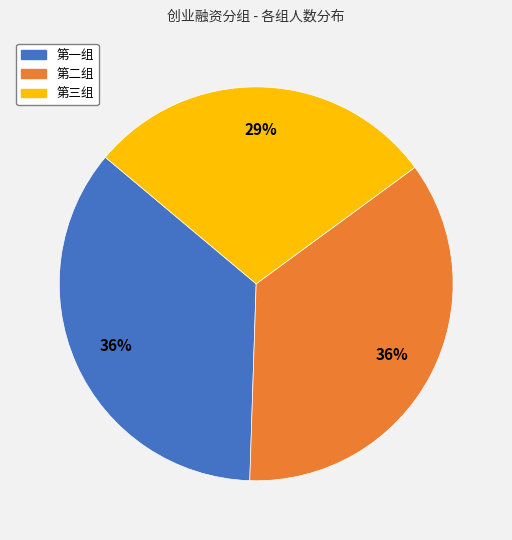

Approximately how many times larger is the value at 第三组 compared to 第二组?

0.8